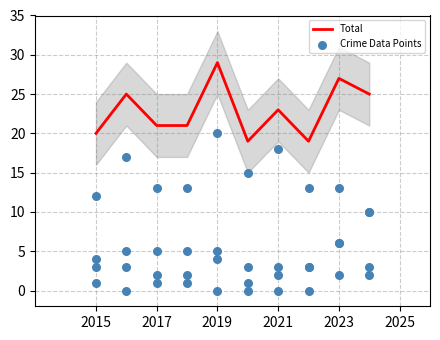

The Total series shows 46 at 2019. True or false?

False